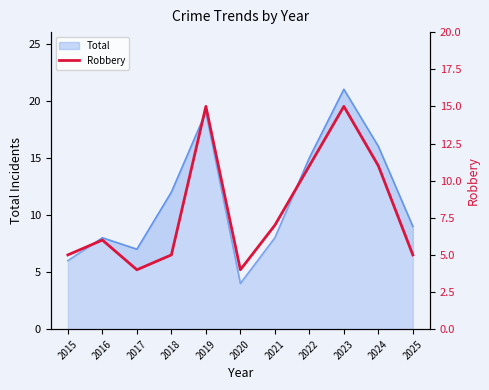

The value at 2019 is 9. True or false?

False